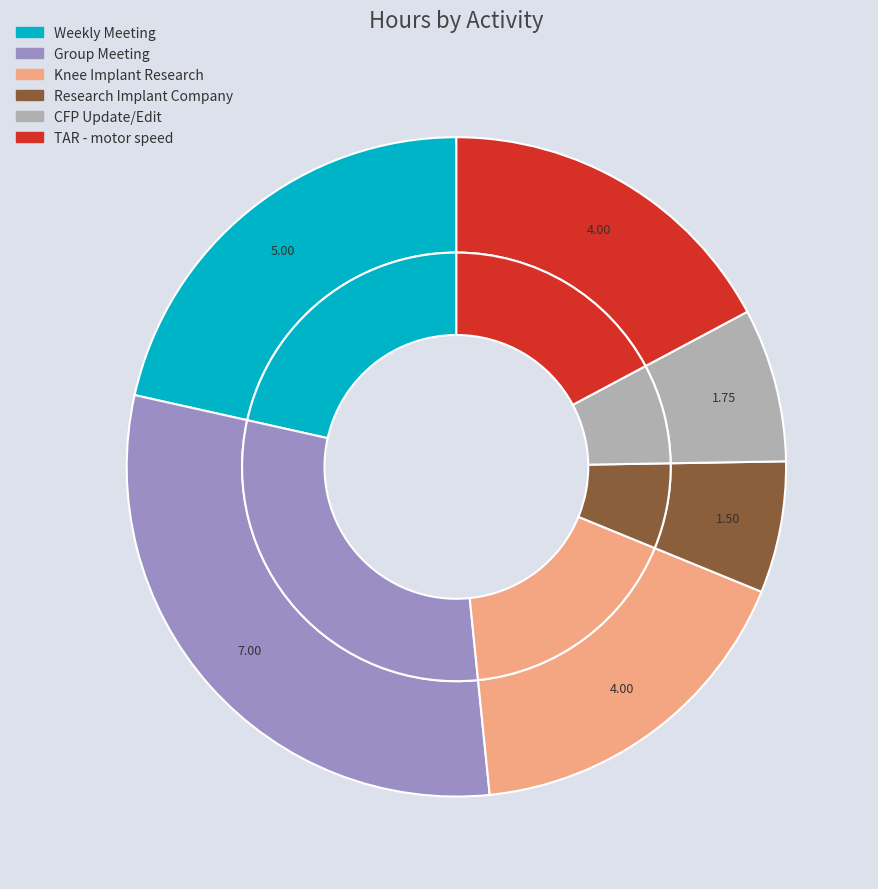

Is the sum of Knee Implant Research and Research Implant Company greater than half?

No